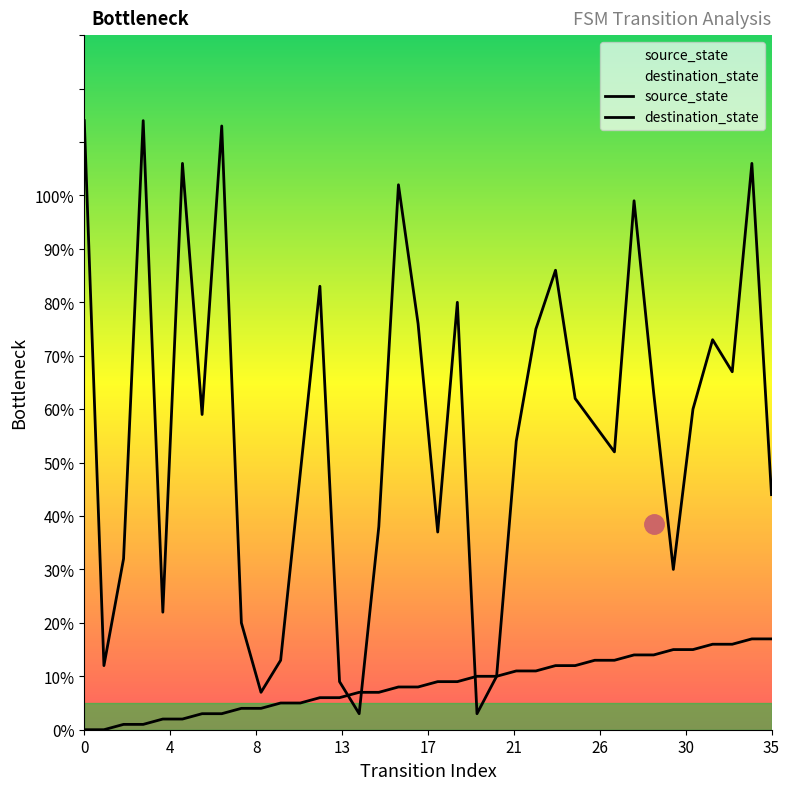

At which label does source_state reach its peak?

34